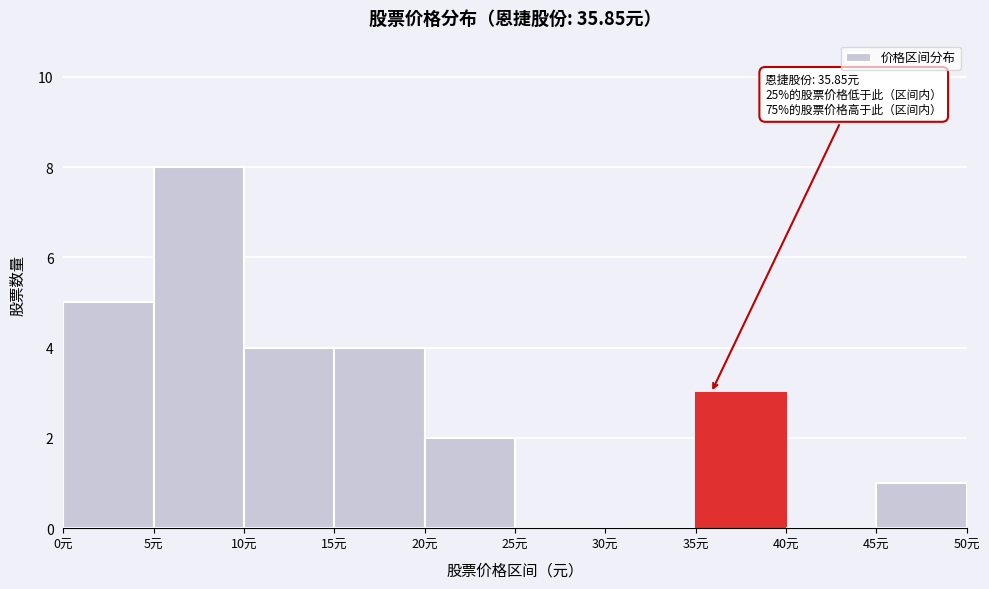

Which range on the x-axis has the tallest bar?

5 to 10